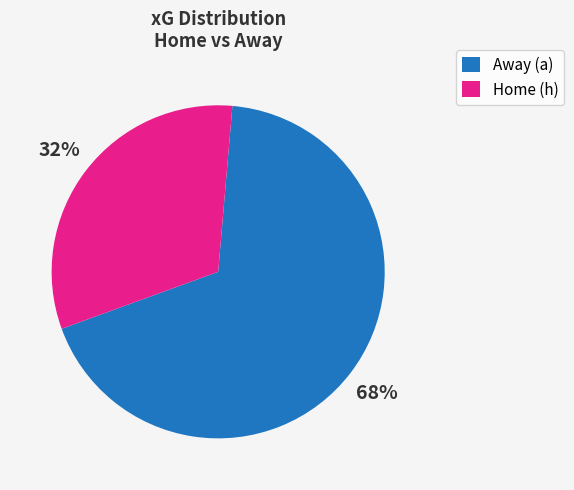

To the nearest percent, what is the difference between the Away (a) and Home (h) slice percentages?

36%